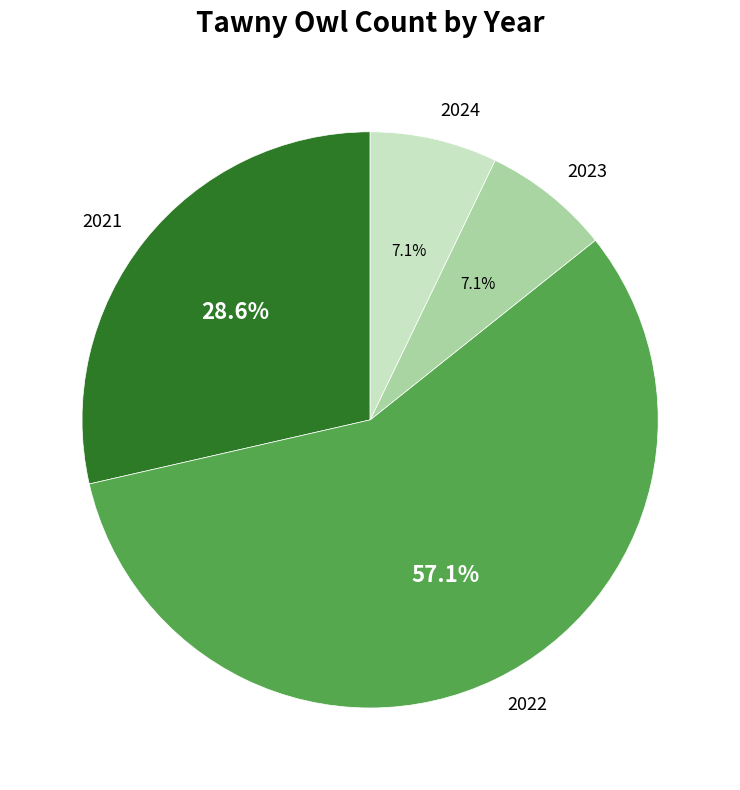

To the nearest percent, what is the difference between the largest and smallest slice percentages?

50%